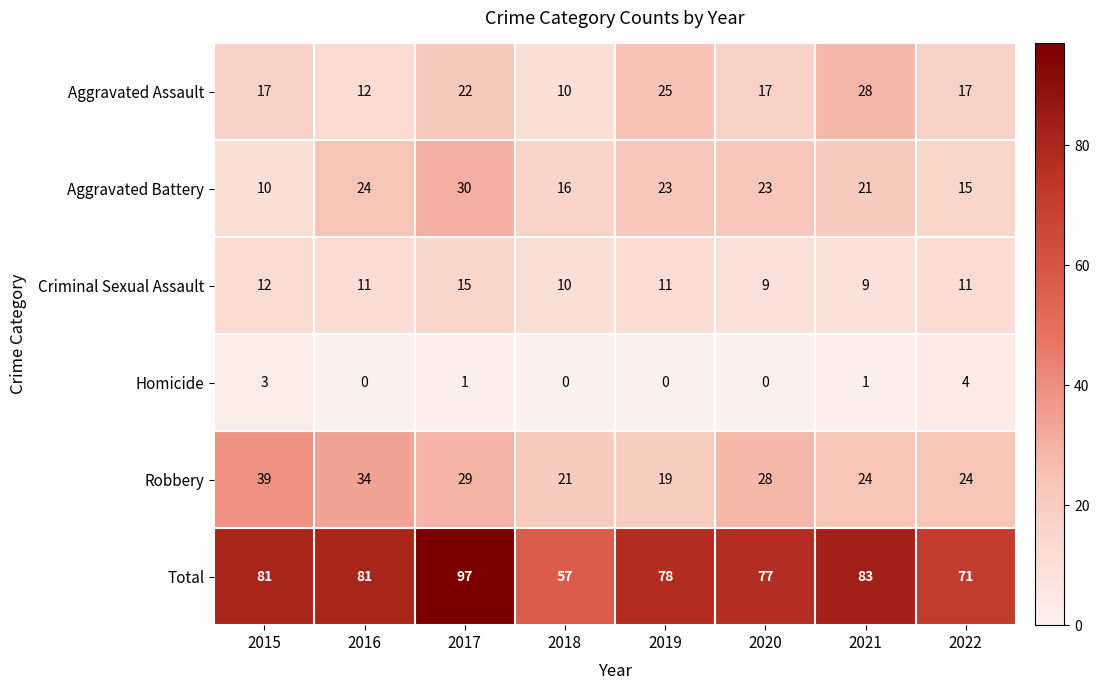

Which label corresponds to the largest value in the chart?

2017